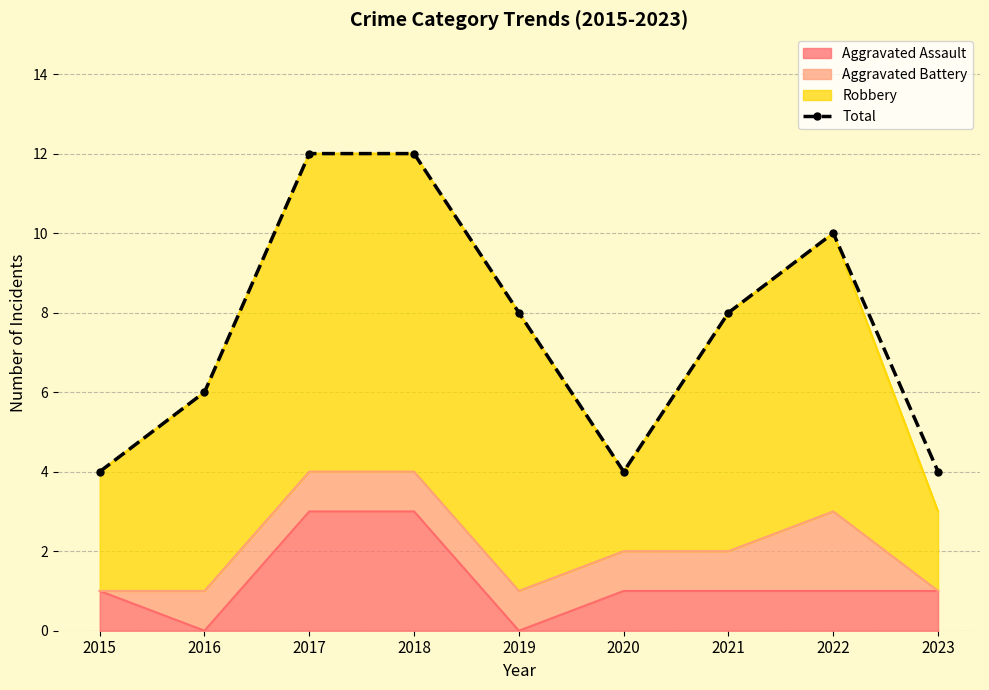

How many interior local valleys (lower than both neighbors) does the data have?

1